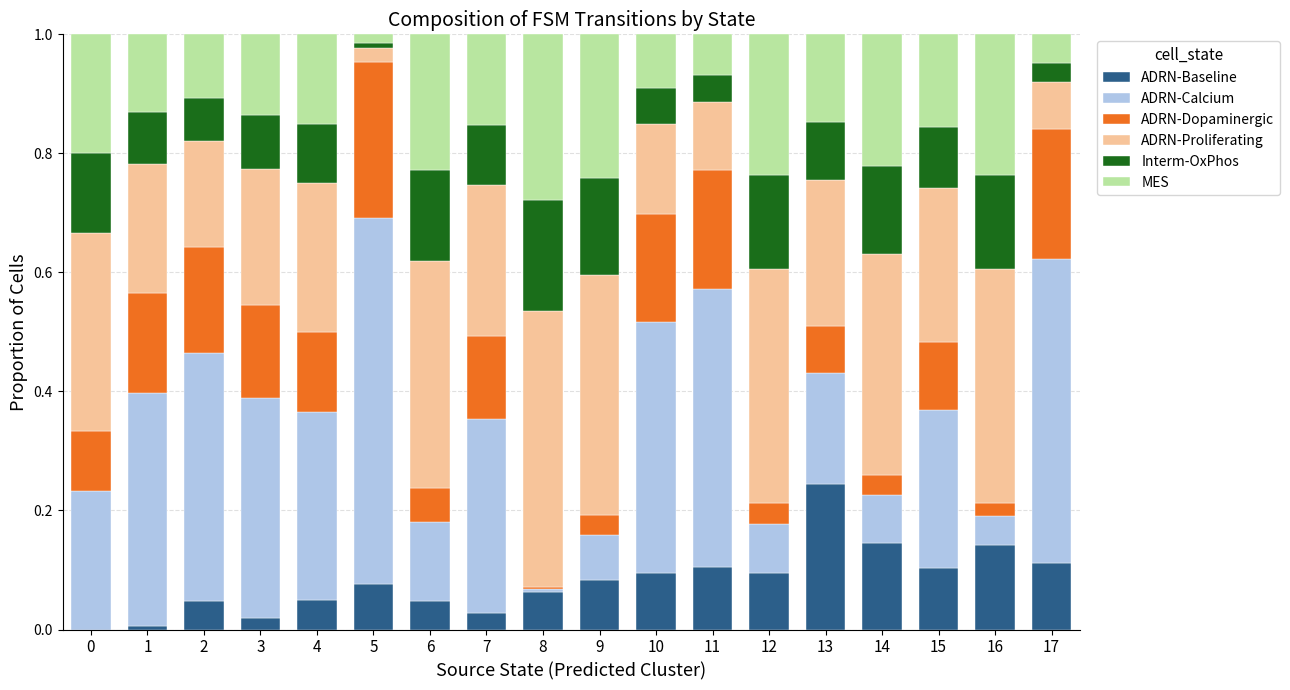

What is the sum of all ADRN-Baseline values?

1.5